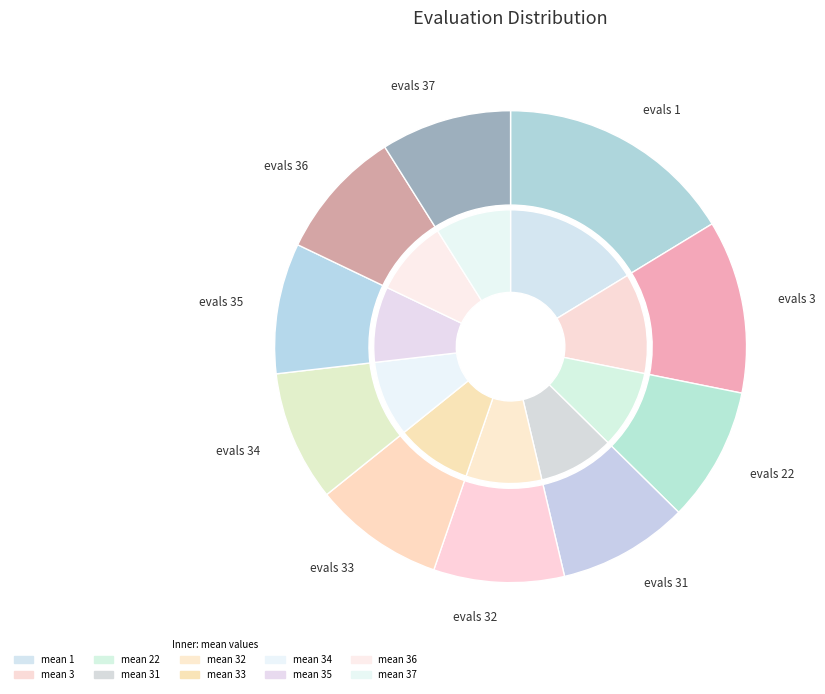

How many segments does this pie chart have?

10